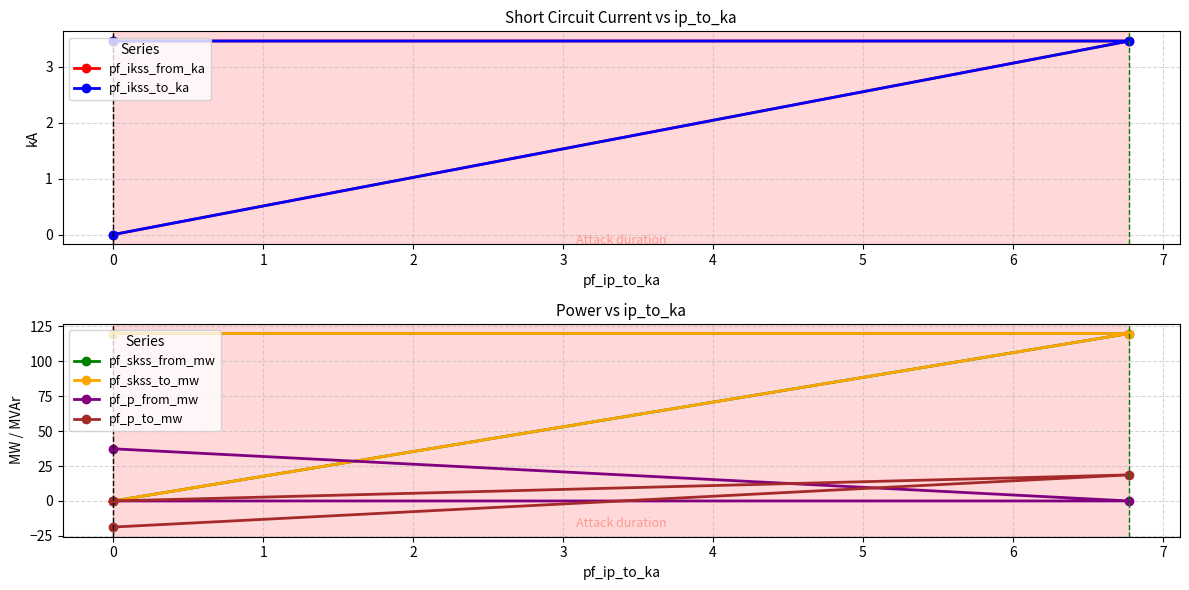

What is the greatest value displayed?

119.8